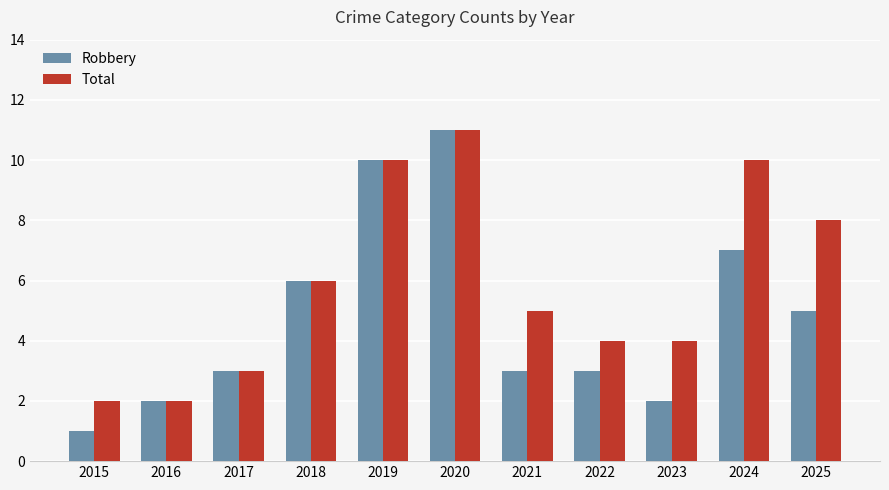

At which category is the sum across all series the highest?

2020